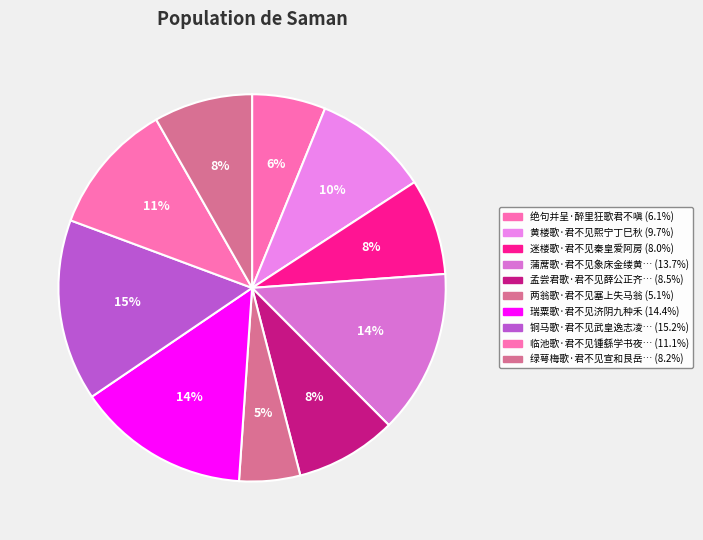

Is there any slice that represents more than half of the pie?

No